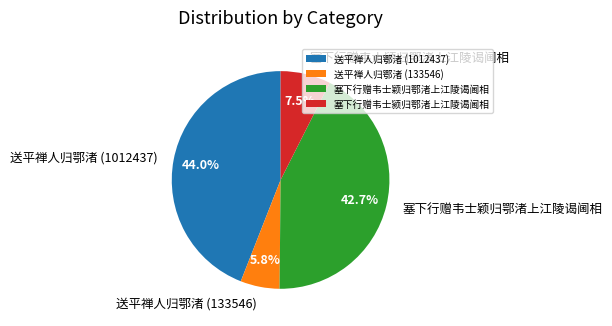

Does 塞下行赠韦士颖归鄂渚上江陵谒阃相 account for over 50% of the chart?

No